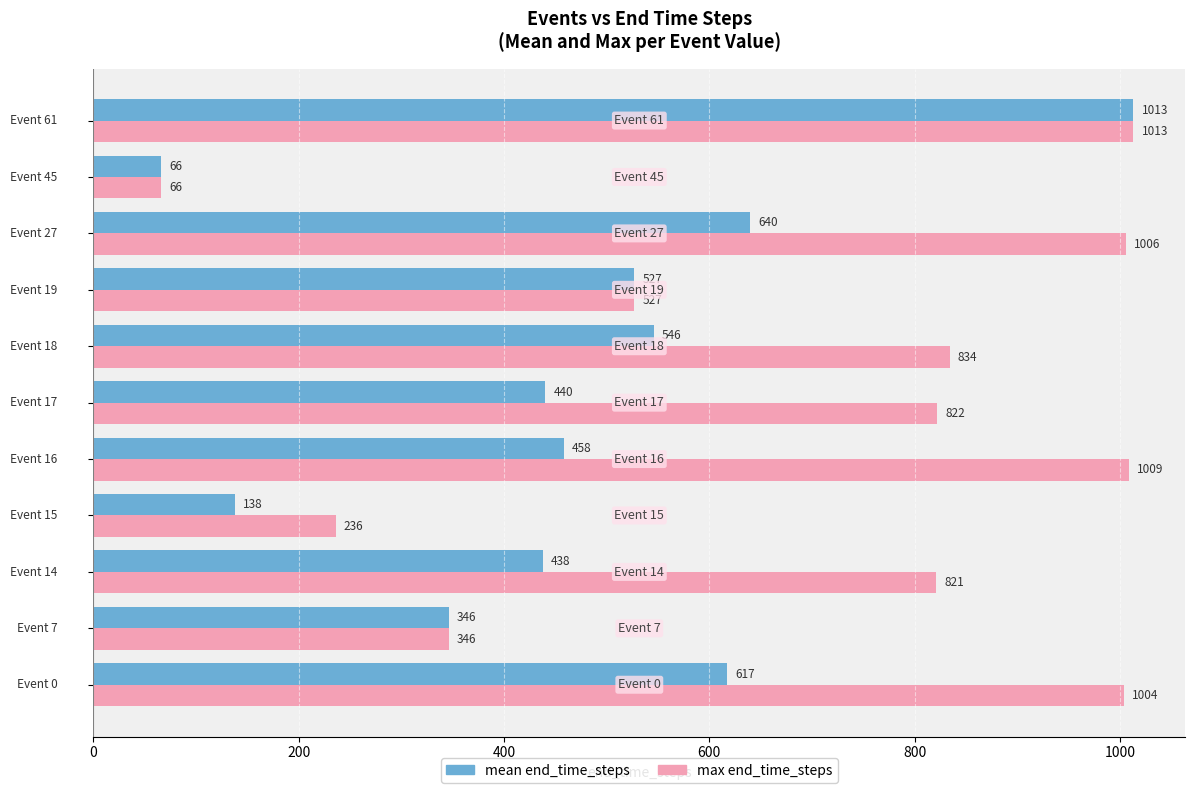

Which series has the largest total across all categories?

max end_time_steps